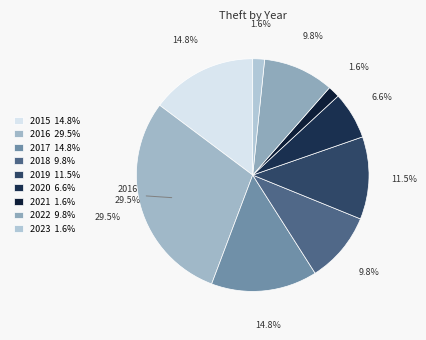

To the nearest percent, what is the combined percentage of 2016 and 2019?

41%